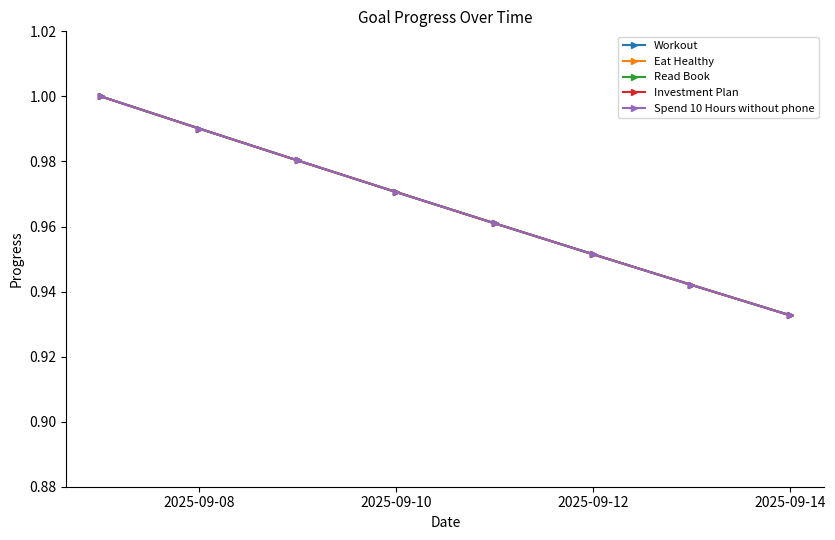

Is this an area chart (filled region under the line)?

No